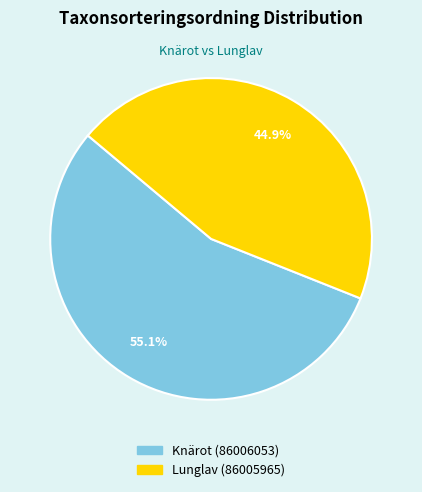

To the nearest percent, what is the difference between the Lunglav (86005965) and Knärot (86006053) slice percentages?

10%